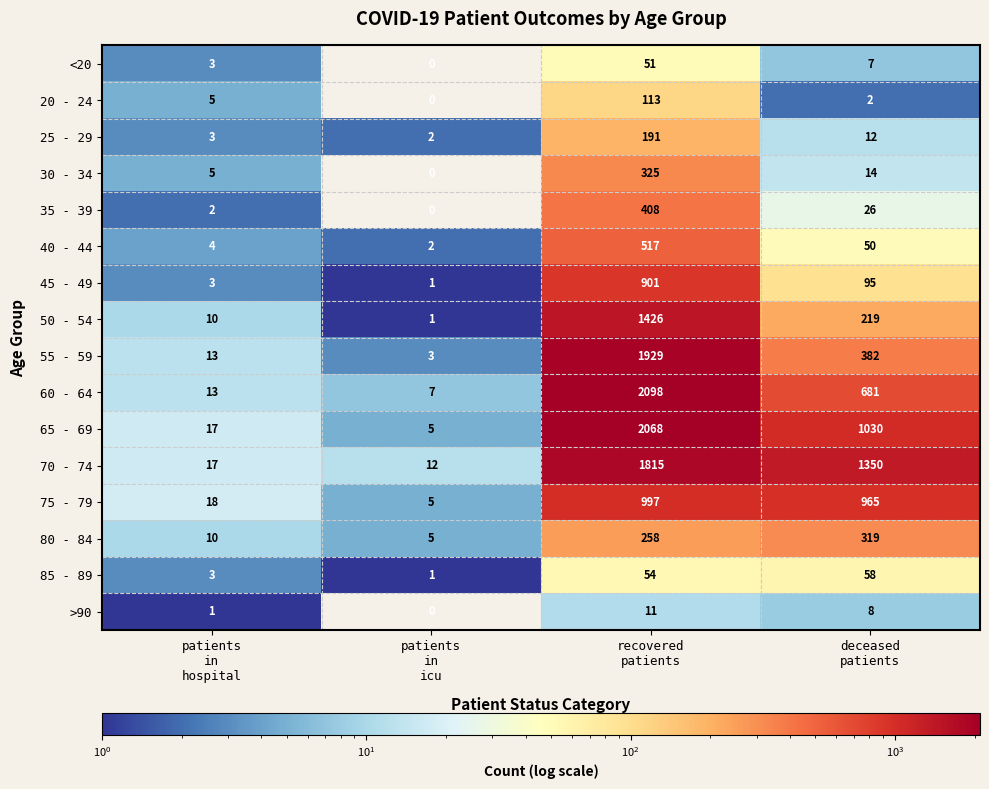

Rank the series by their maximum value, from highest to lowest.

60 - 64, 65 - 69, 55 - 59, 70 - 74, 50 - 54, 75 - 79, 45 - 49, 40 - 44, 35 - 39, 30 - 34, 80 - 84, 25 - 29, 20 - 24, 85 - 89, <20, >90